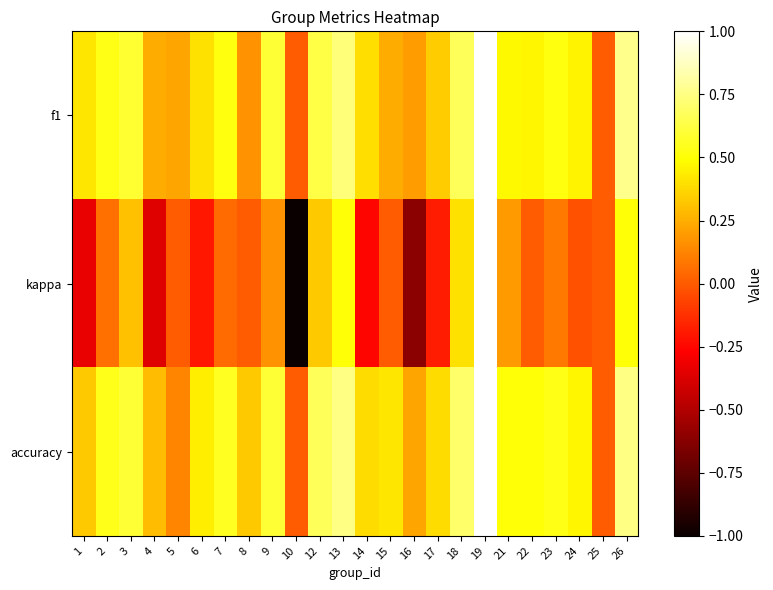

What is the difference between the highest and lowest values at 5?

0.2